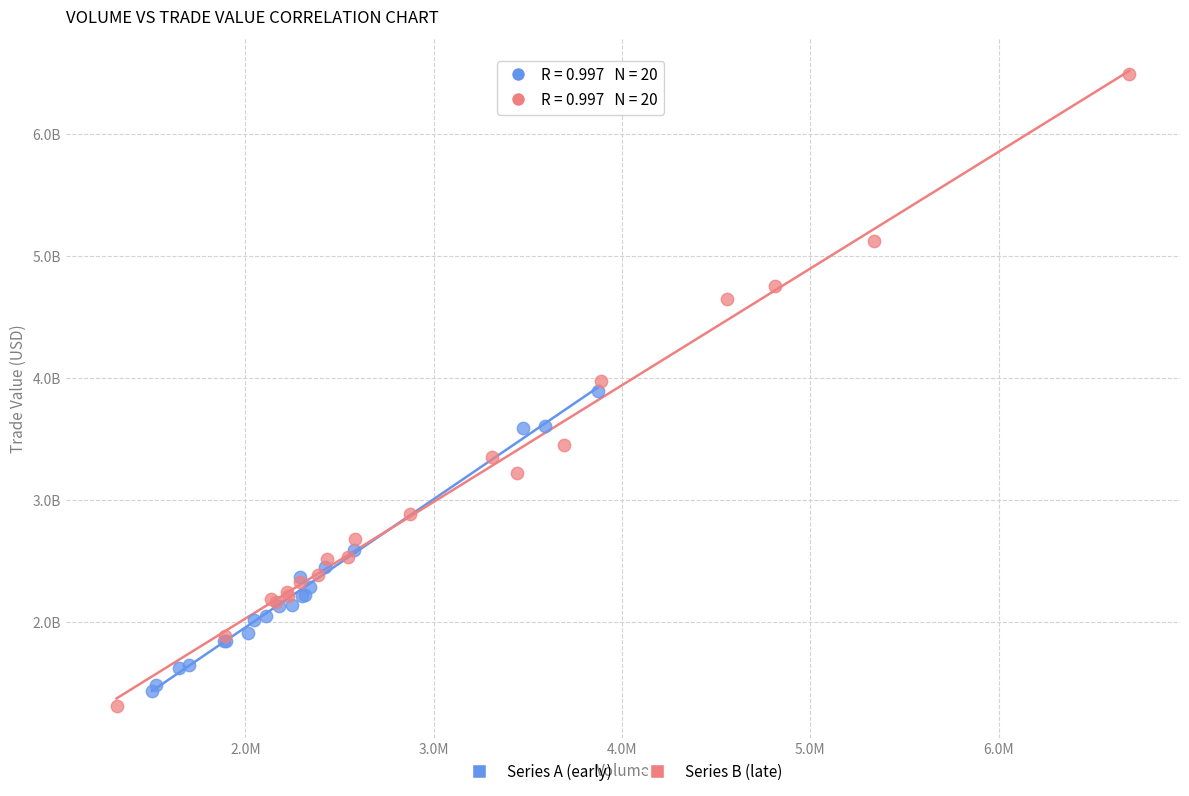

What are all the series names shown in the legend?

Series A (early), Series B (late)